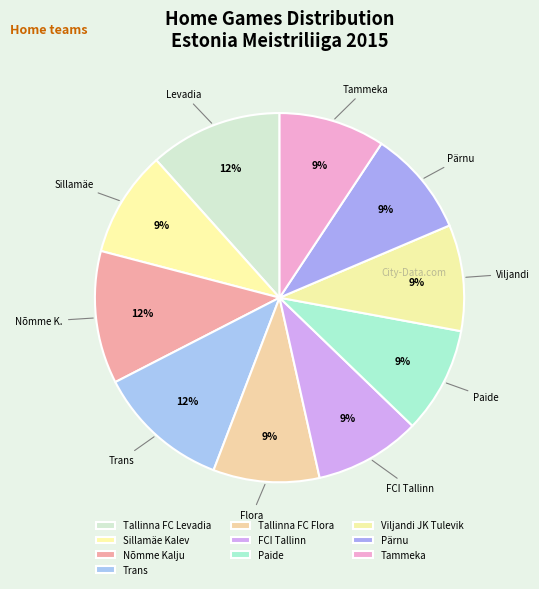

How many slices are in this pie chart?

10